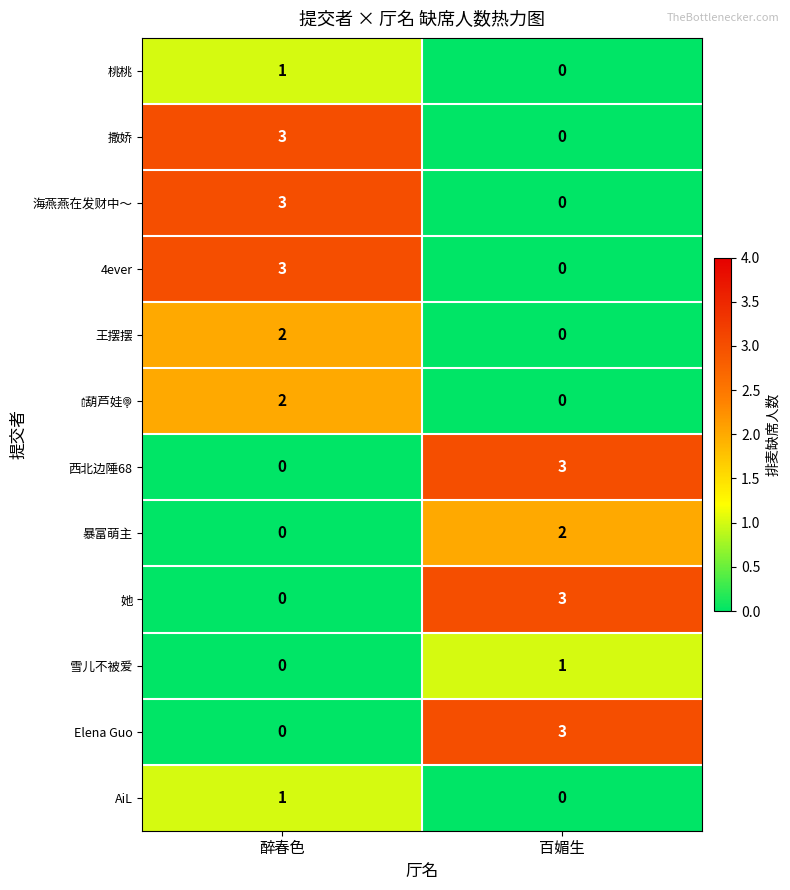

What is the sum of all 4ever values?

3